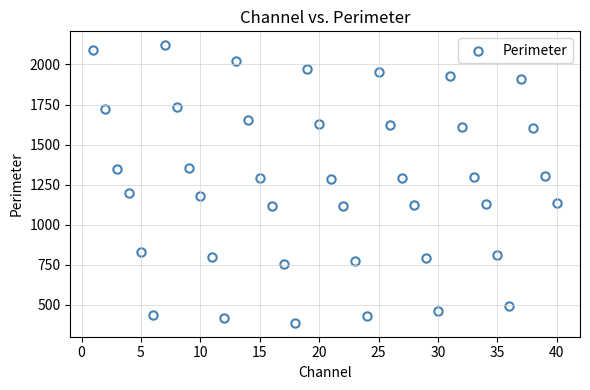

What is the range of X values (max minus min)?

39.0